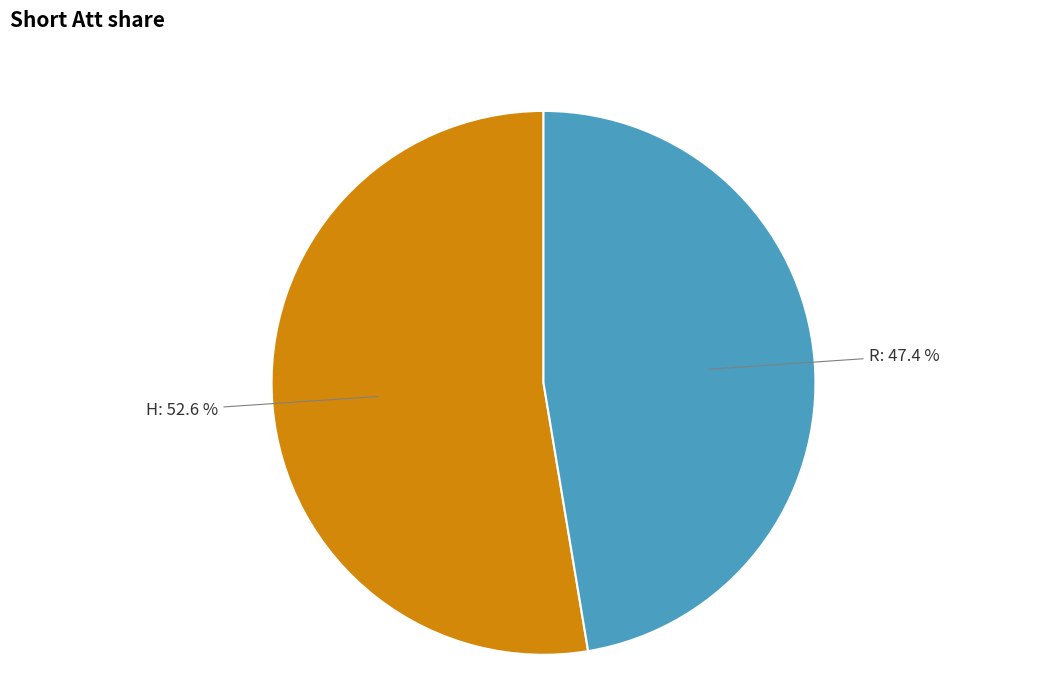

Does any single category account for the majority?

Yes